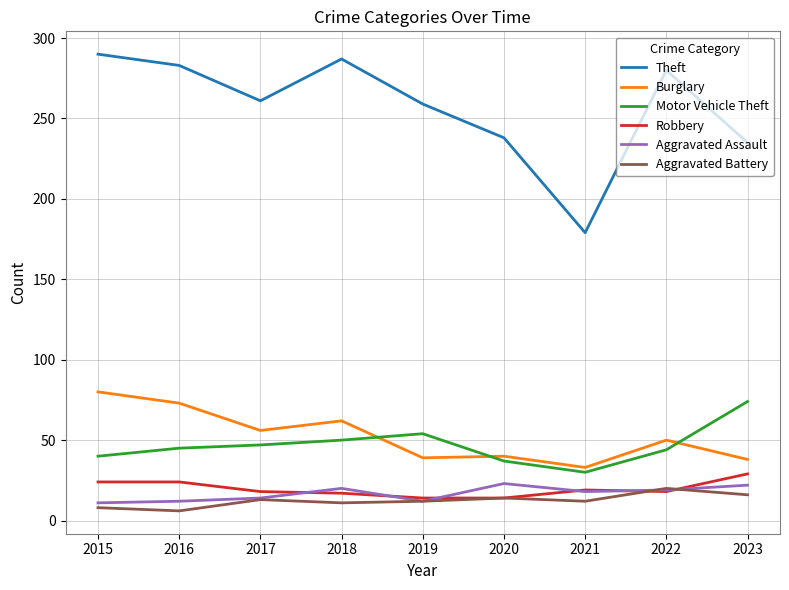

What is the difference between the highest and lowest values at 2015?

282